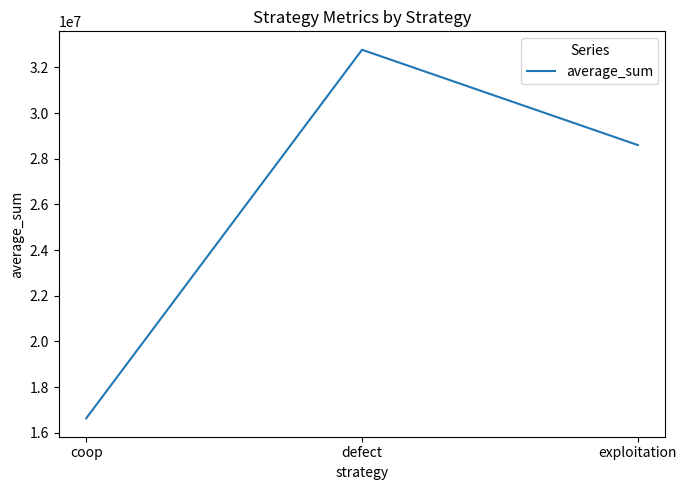

Where does the data first go above 28597809?

defect